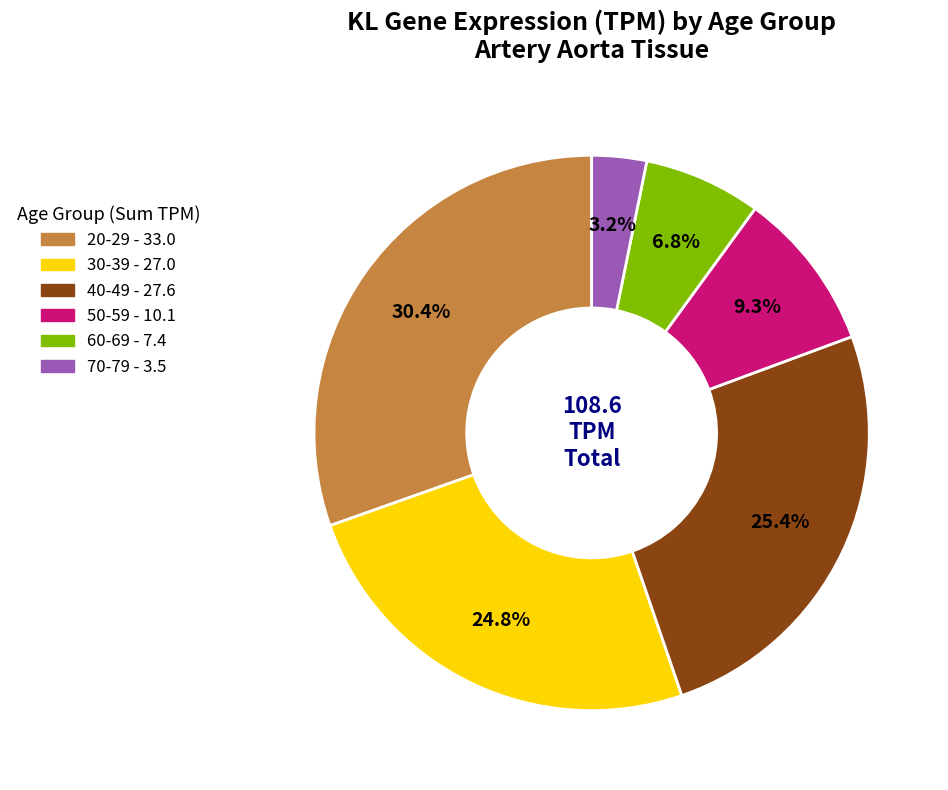

Count the number of slices in the pie.

6